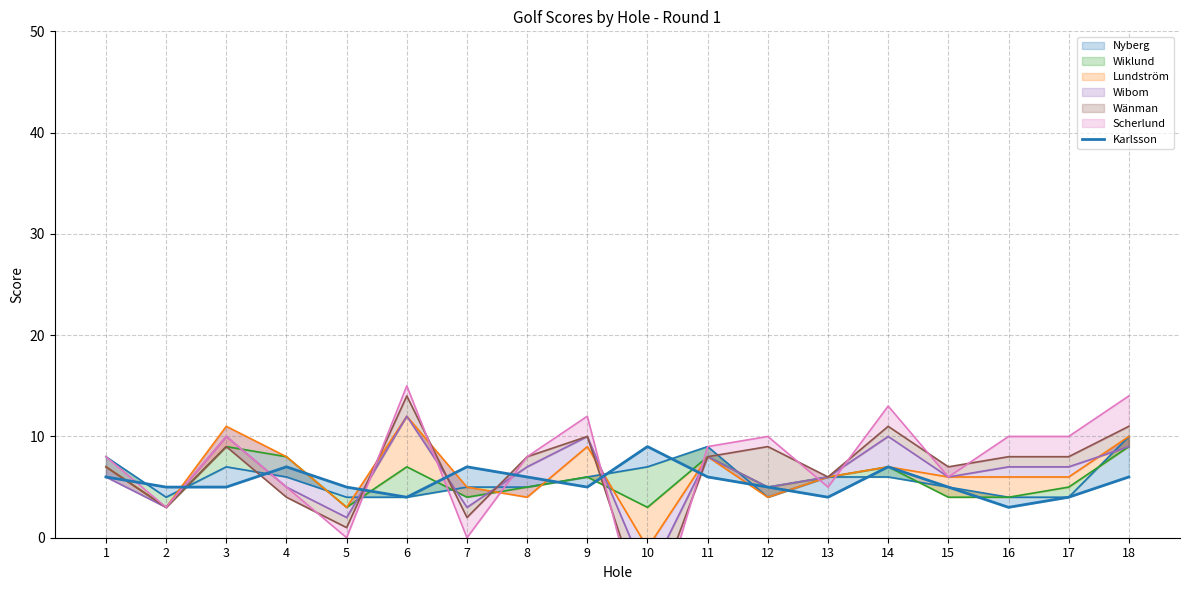

Reading left to right, what are all the values shown in this chart?

1=6	2=5	3=5	4=7	5=5	6=4	7=7	8=6	9=5	10=9	11=6	12=5	13=4	14=7	15=5	16=3	17=4	18=6